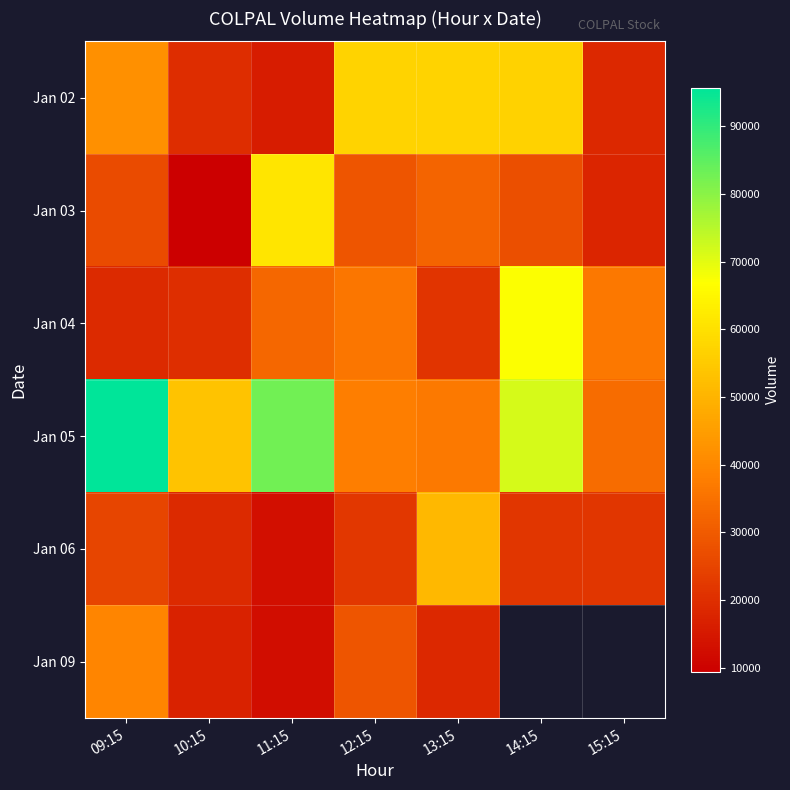

Read the Jan 04 value at 14:15.

67357.0